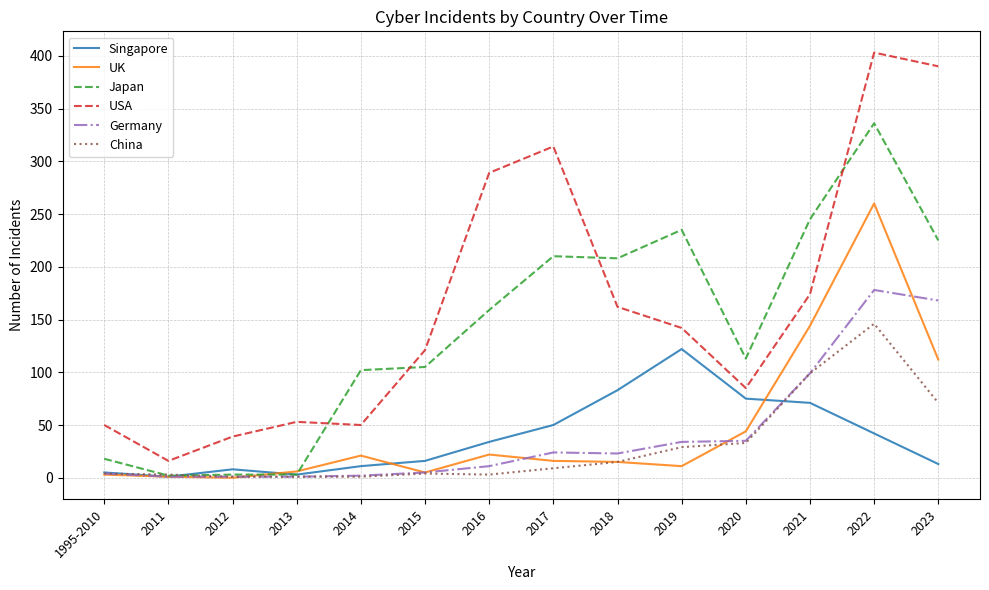

The value of UK at 2014 is 21. True or false?

True